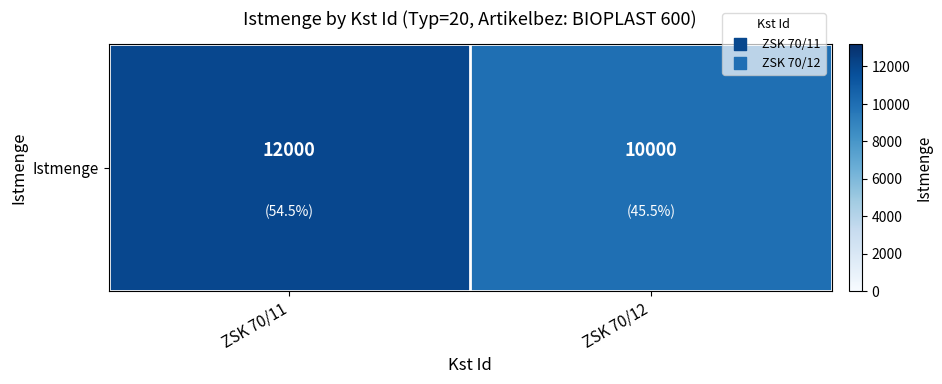

Reading left to right, transcribe all the data shown in this chart.

ZSK 70/11=12000	ZSK 70/12=10000